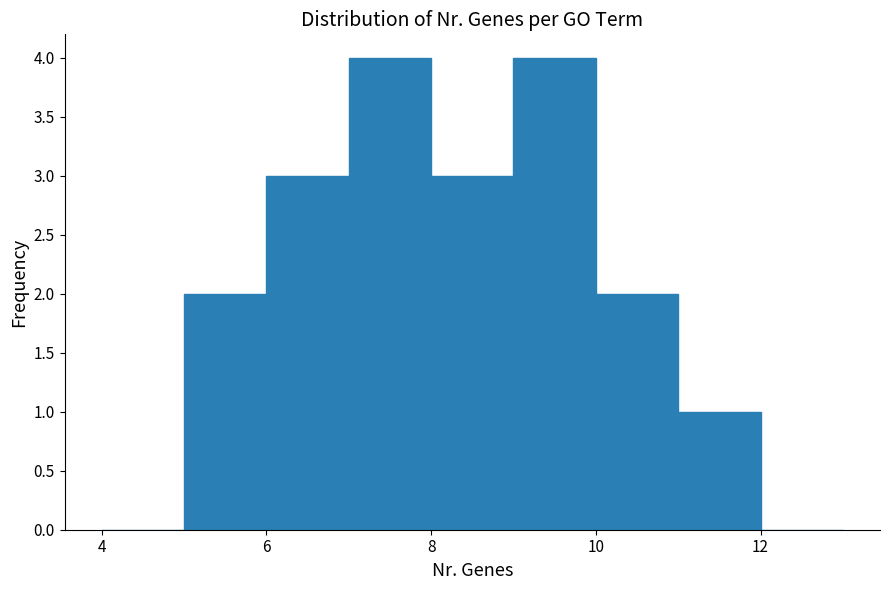

How tall is the bar that spans 5 to 6 on the x-axis? The values are not printed on the chart, so give them approximately, as read against the axis.

2